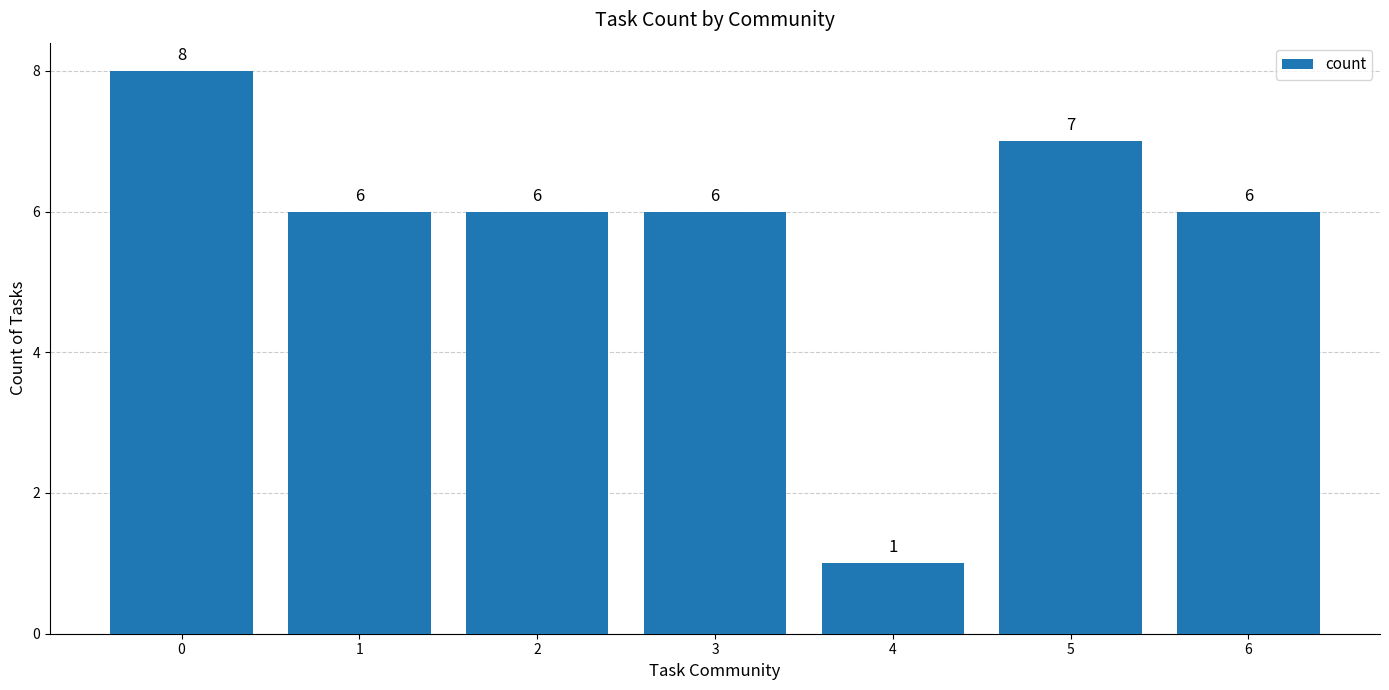

What is the difference between the maximum and minimum values?

7